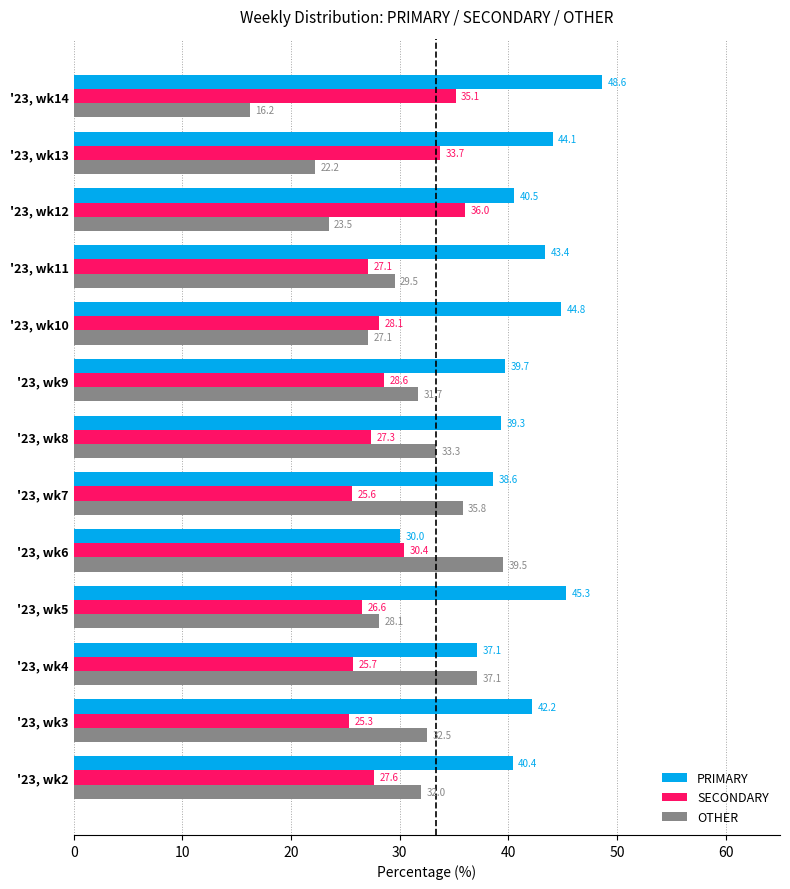

What is the average value of the SECONDARY series?

29.0